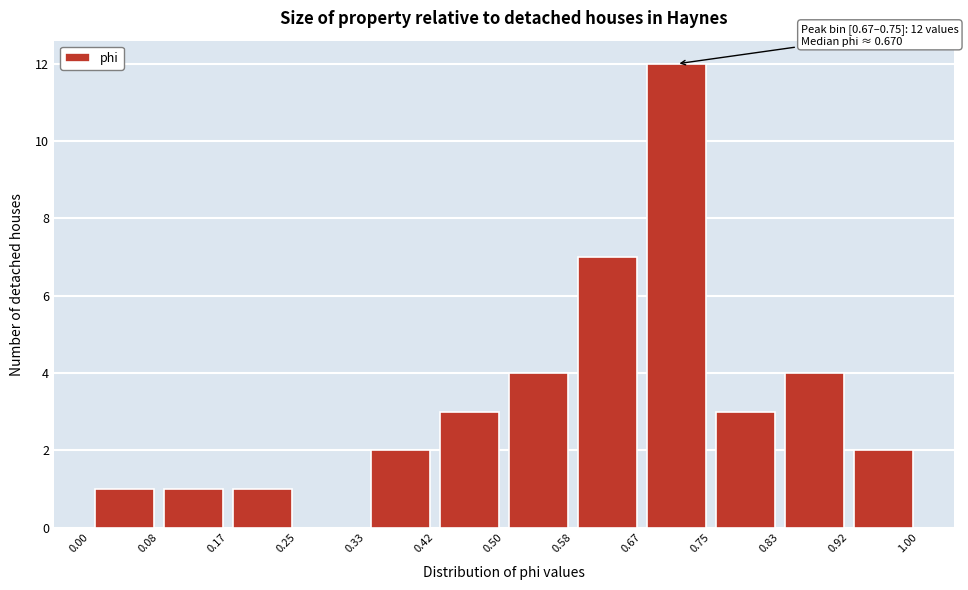

Which range on the x-axis has the tallest bar?

0.67 to 0.75